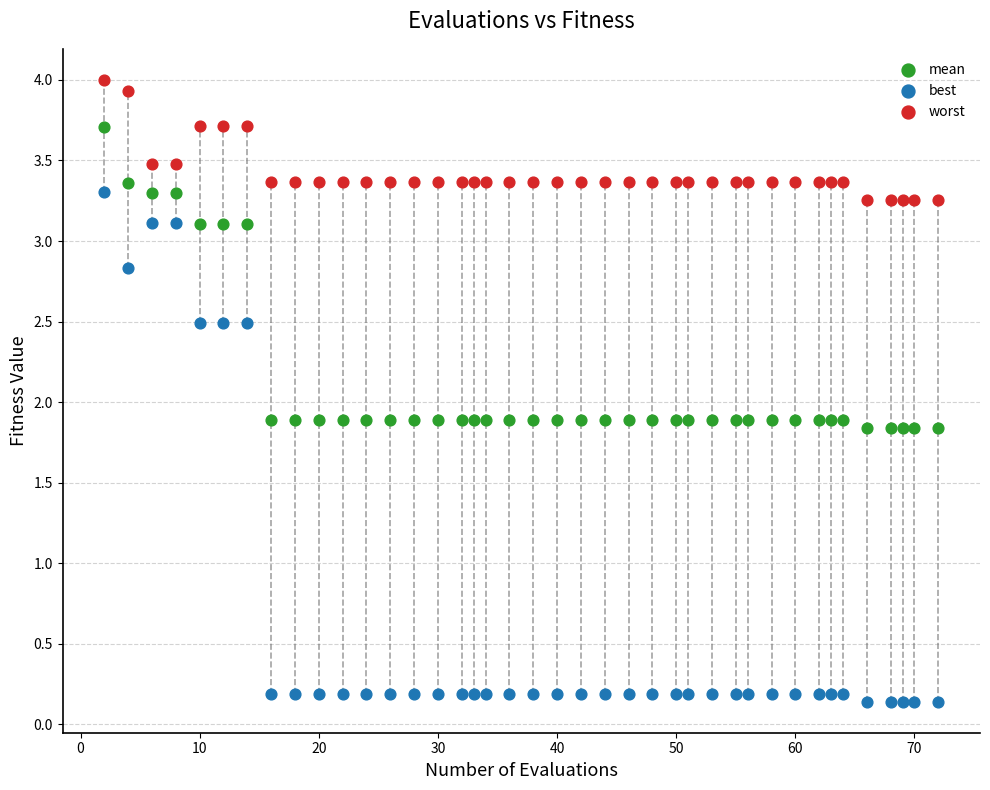

What are all the series names shown in the legend?

mean, best, worst